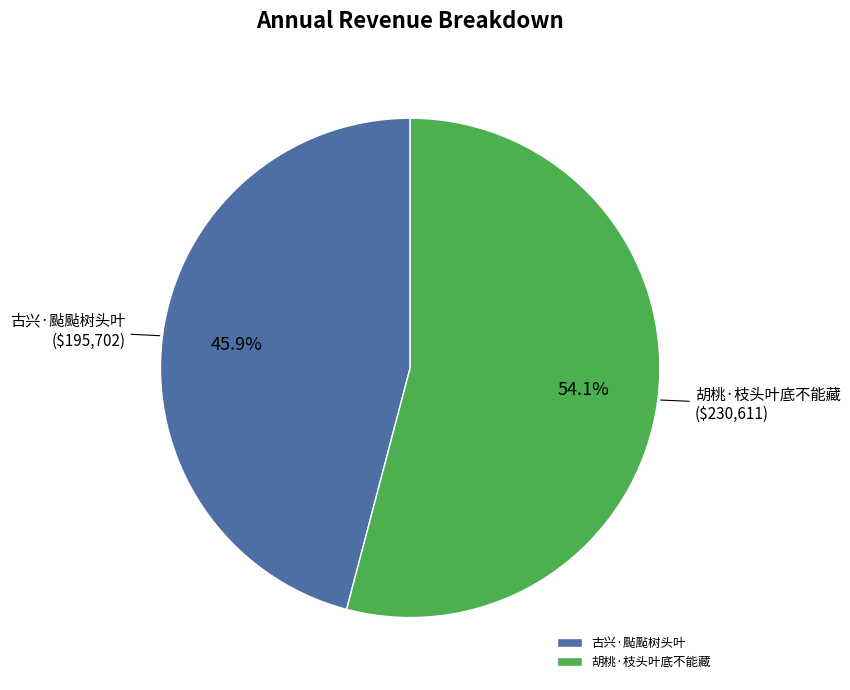

To the nearest percent, what percentage of the pie is 胡桃·枝头叶底不能藏?

54%